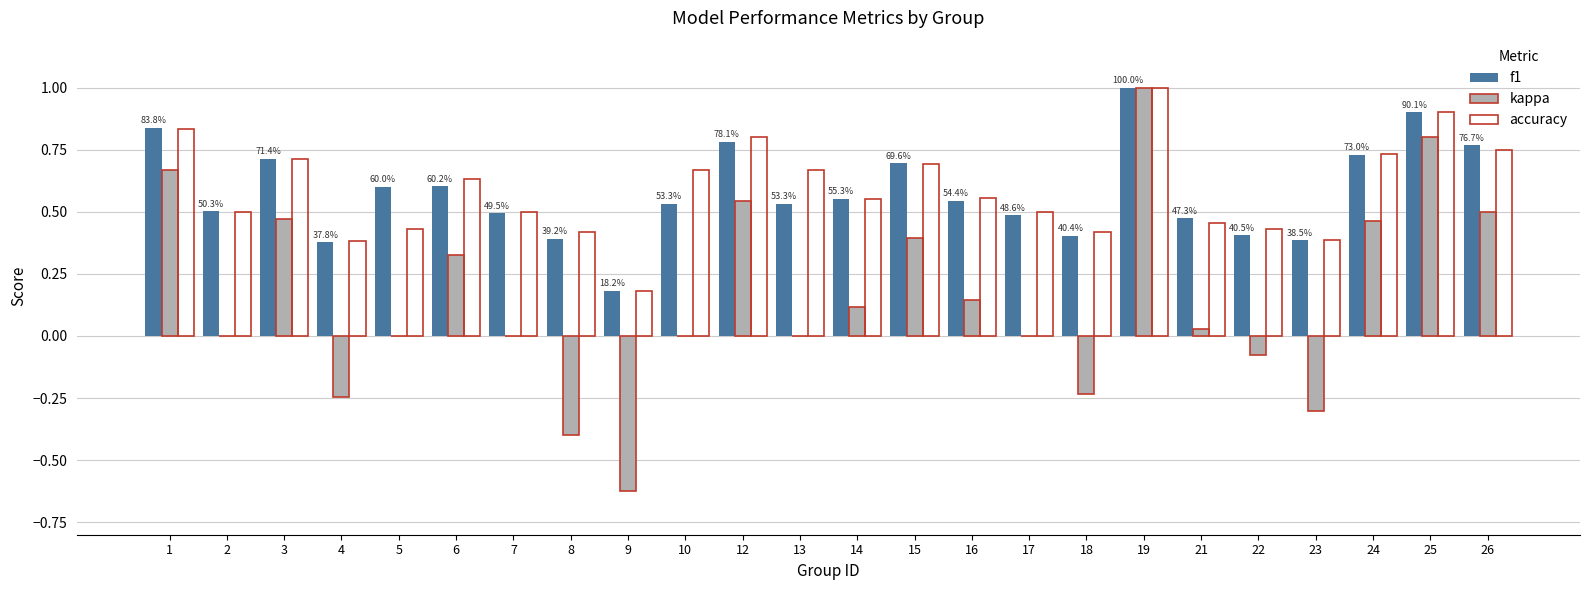

Does the chart contain stacked bars?

No